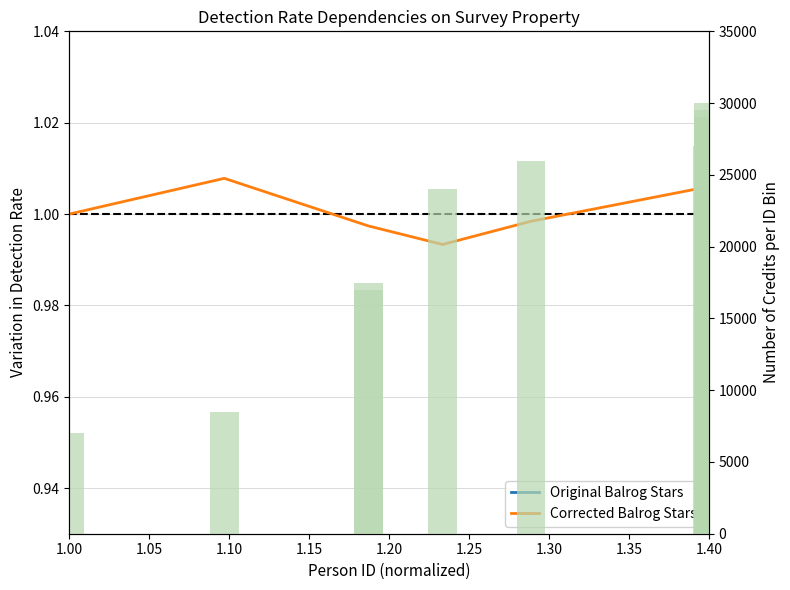

Are the bars grouped side by side (vs. stacked)?

Yes